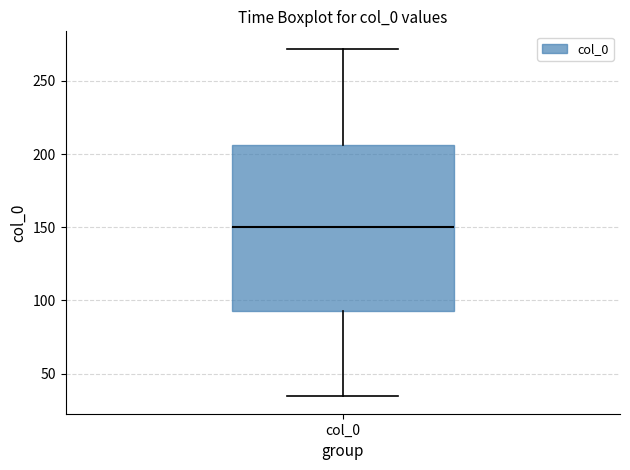

Where does the upper whisker of the box for col_0 end on the y-axis? The values are not printed on the chart, so give them approximately, as read against the axis.

270